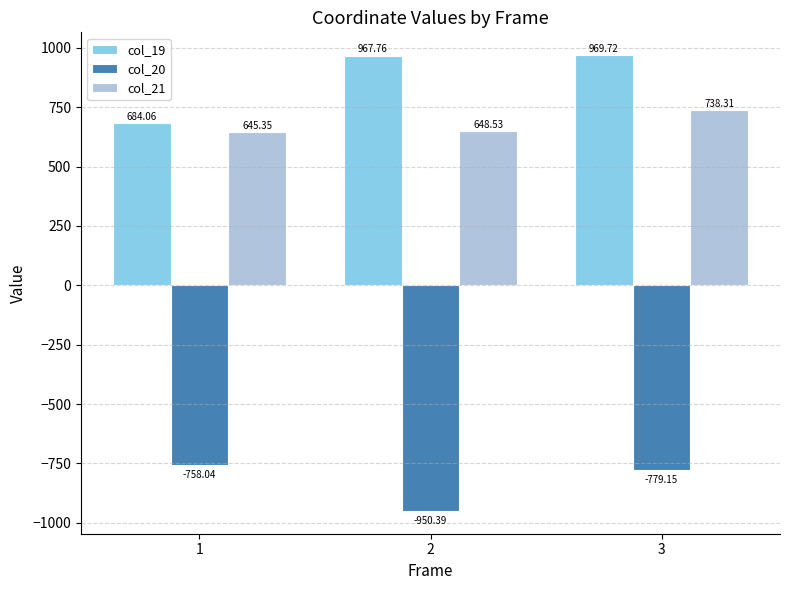

Which series has the largest total across all categories?

col_19